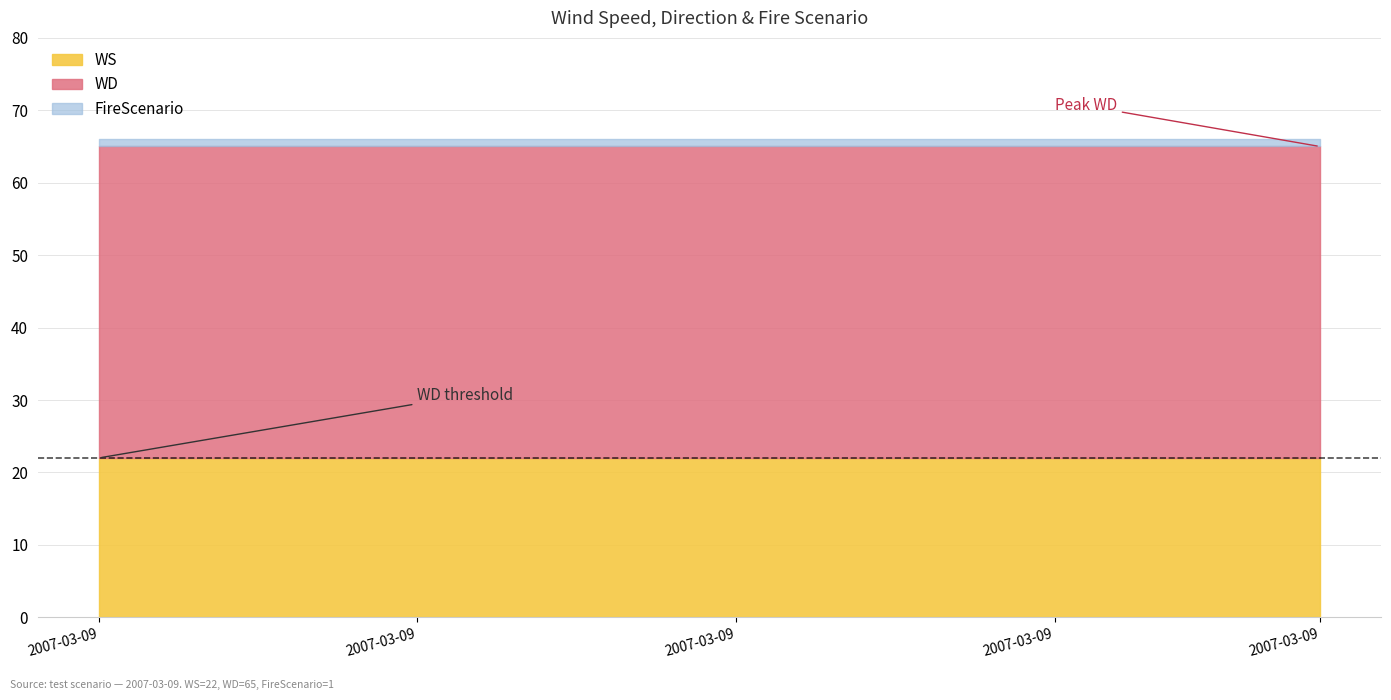

True or false: WD and FireScenario intersect in this chart.

False